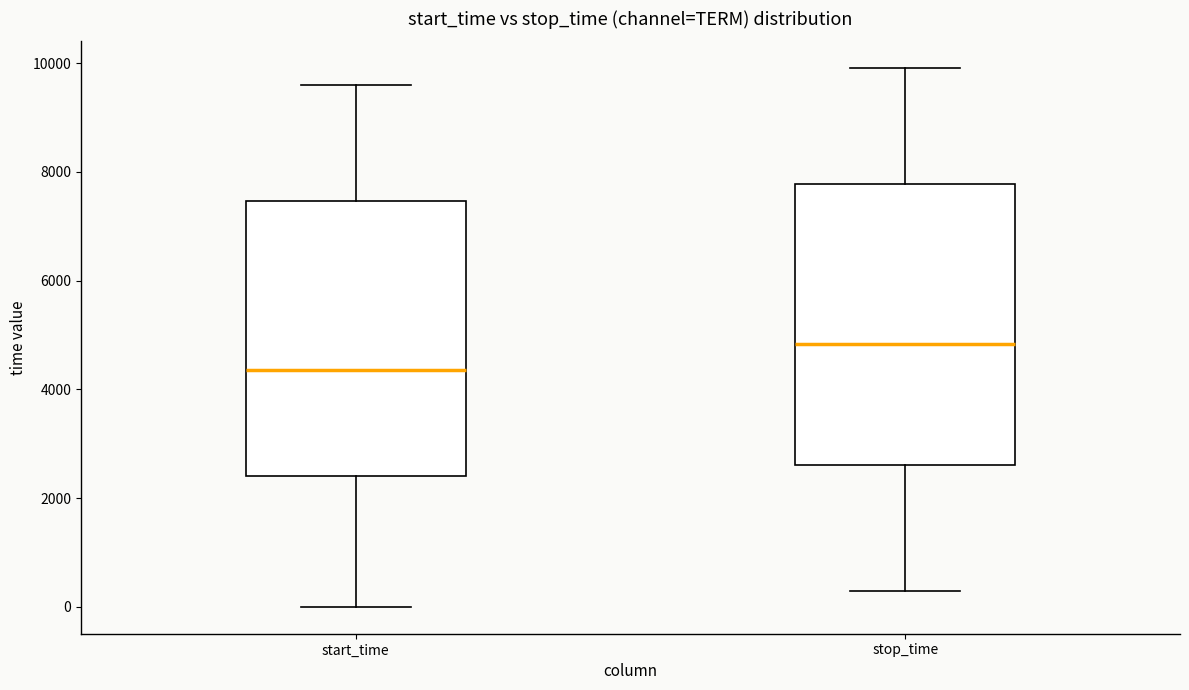

Reading left to right, read every box against the y-axis: the position of its median line, the range the box covers, and the ends of its whiskers. The values are not printed on the chart, so give them approximately, as read against the axis.

start_time: median 4400, box 2400 to 7400, whiskers 0 to 9600
stop_time: median 4800, box 2600 to 7800, whiskers 200 to 10000